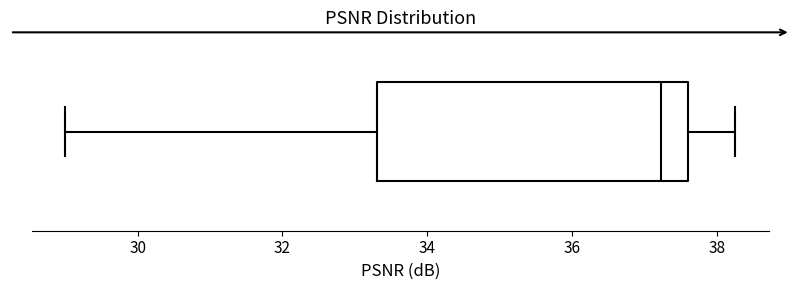

Where does the right whisker of the box end on the x-axis? The values are not printed on the chart, so give them approximately, as read against the axis.

38.2